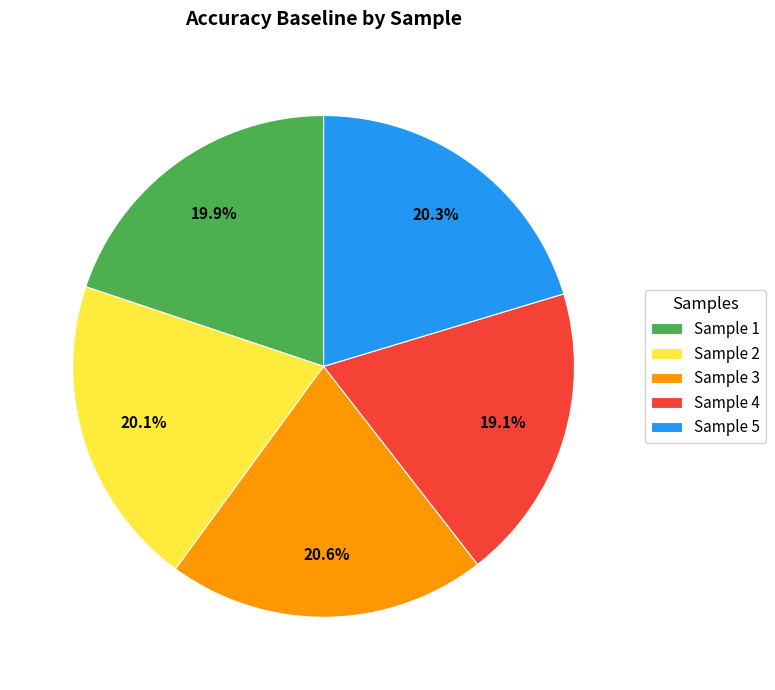

Which slice is the smallest?

Sample 4